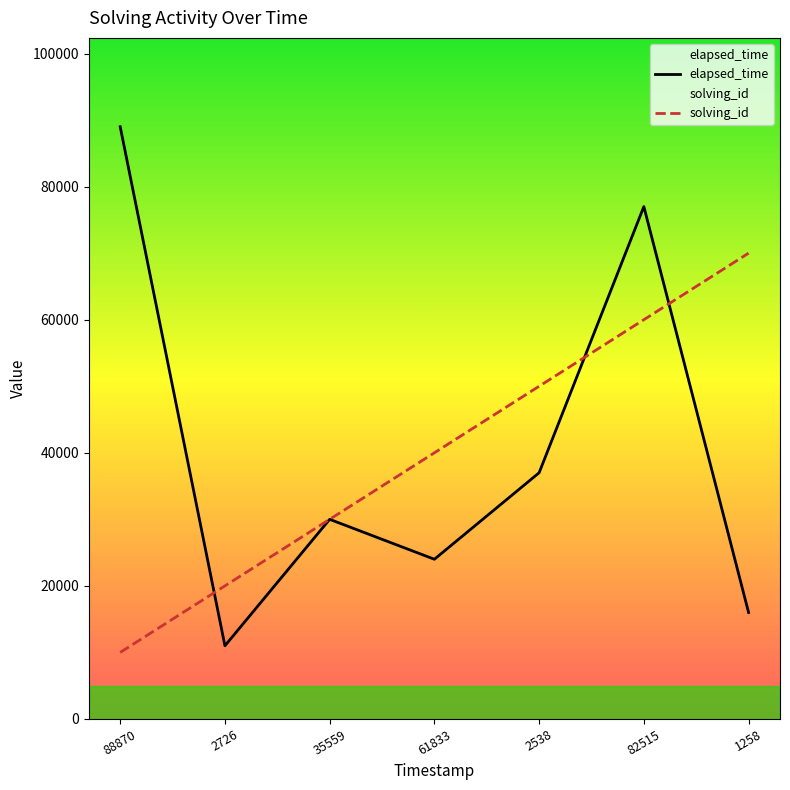

Read the elapsed_time value at 35559.

30000